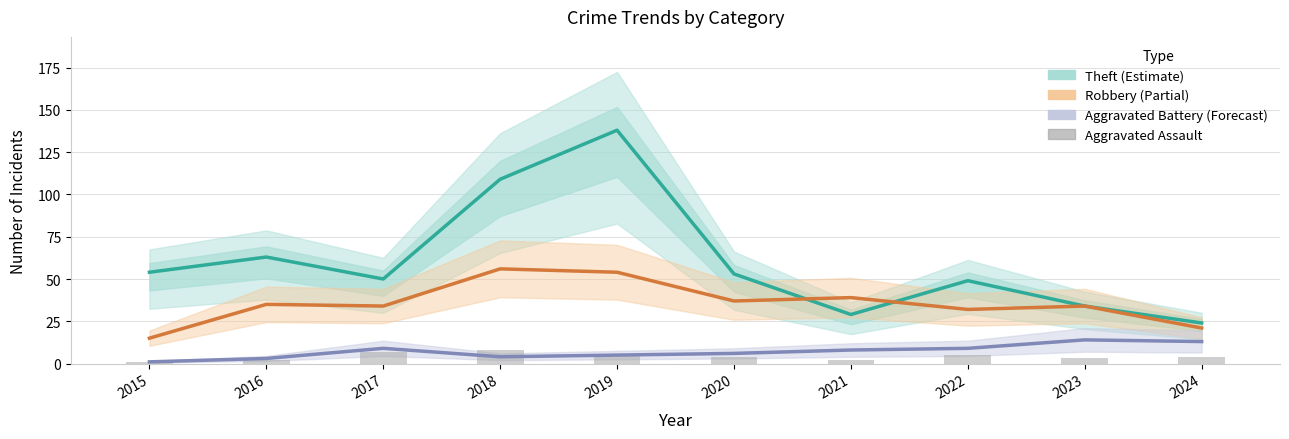

What is the total value across all series at 2015?

71